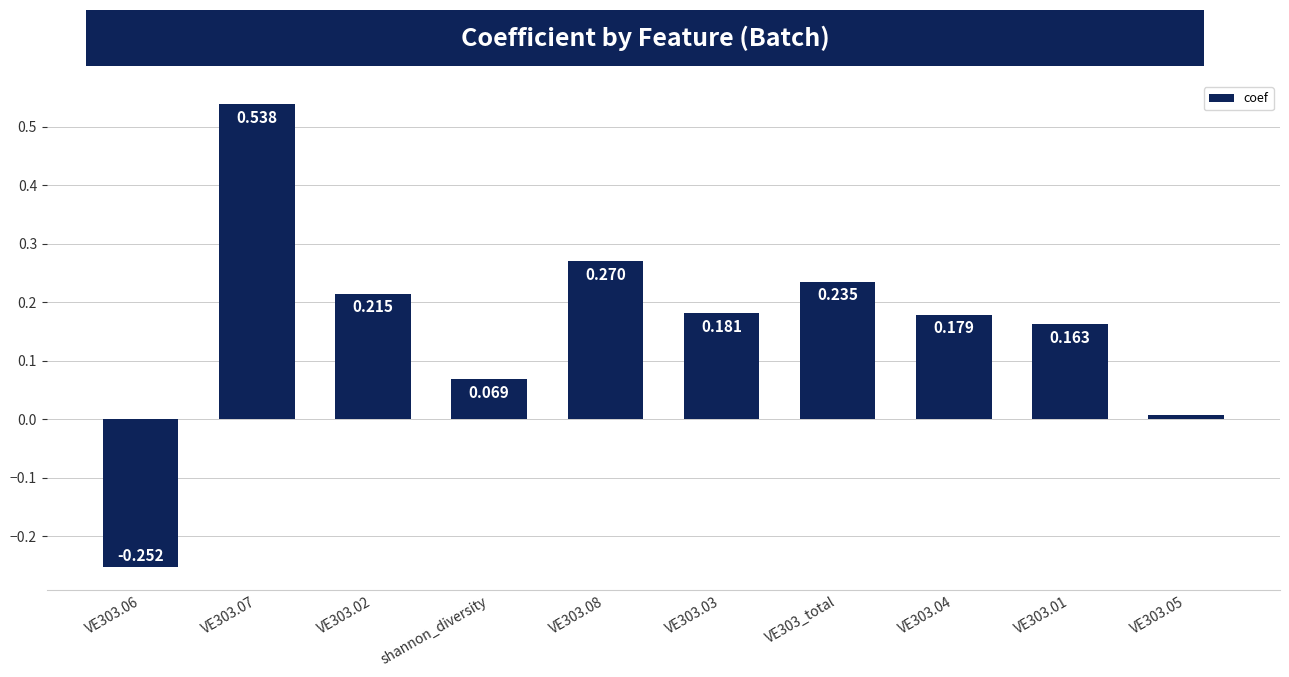

At which category does the chart reach its peak across all series?

VE303.07